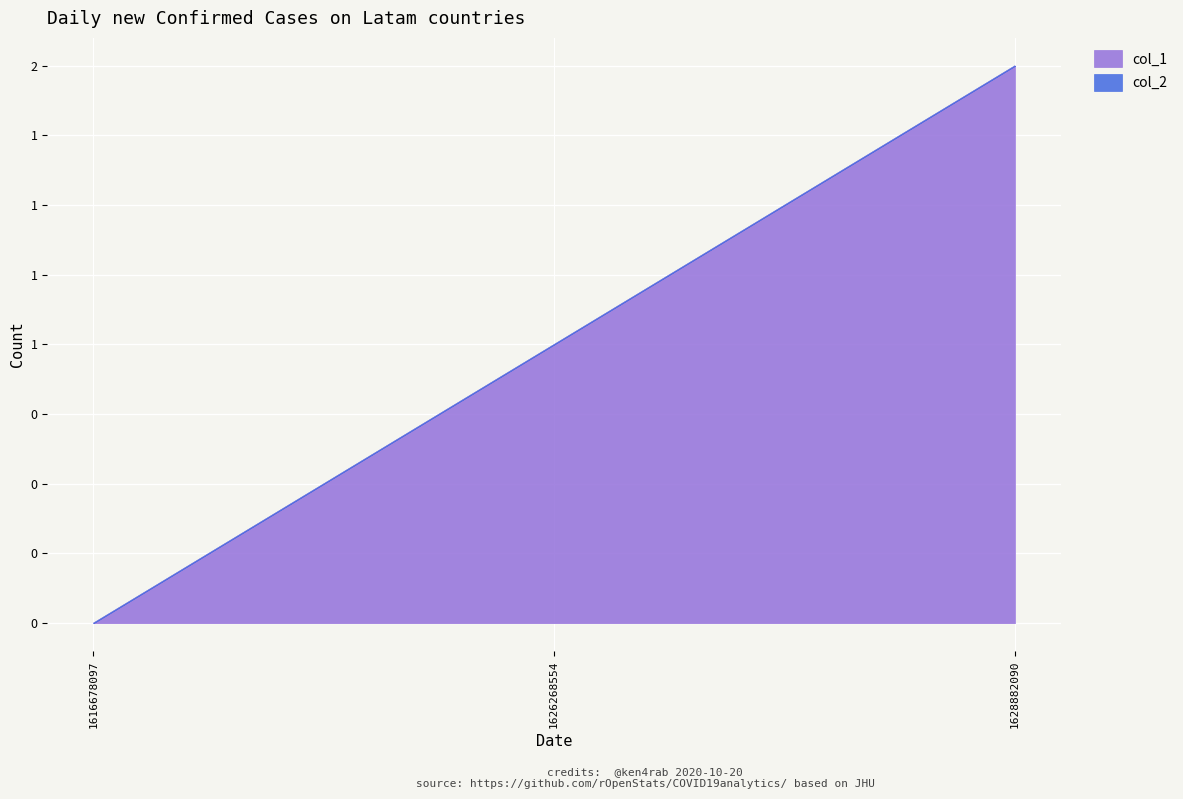

How many values are above zero?

2